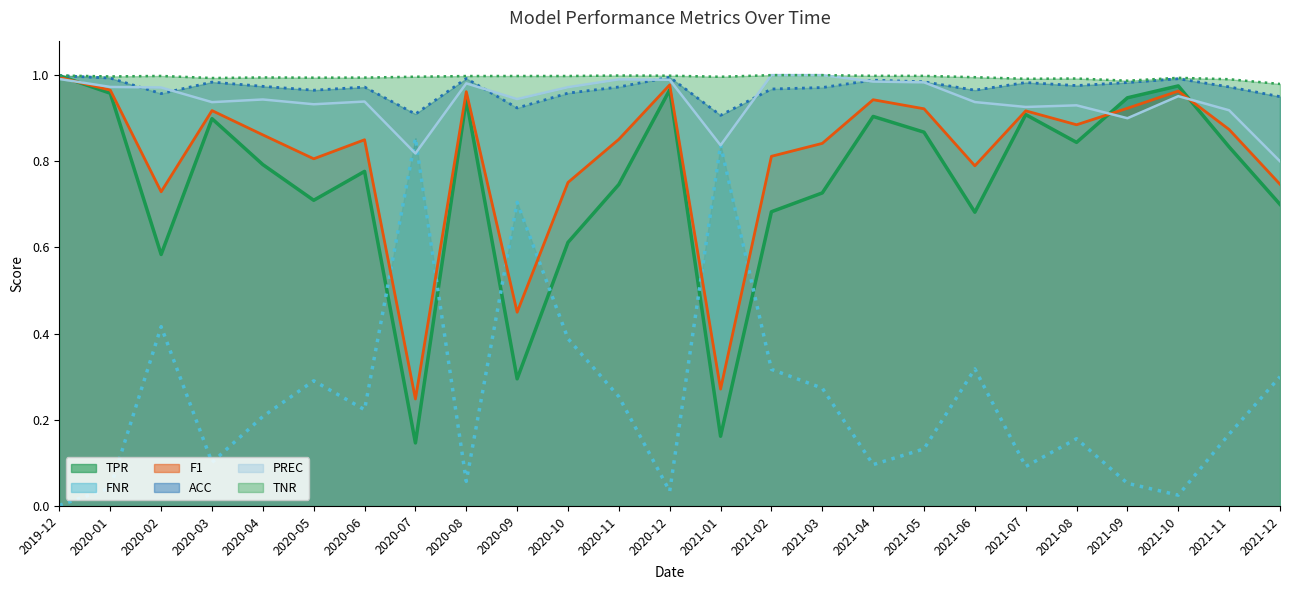

What is the label of the 16th point from the left?

2021-03